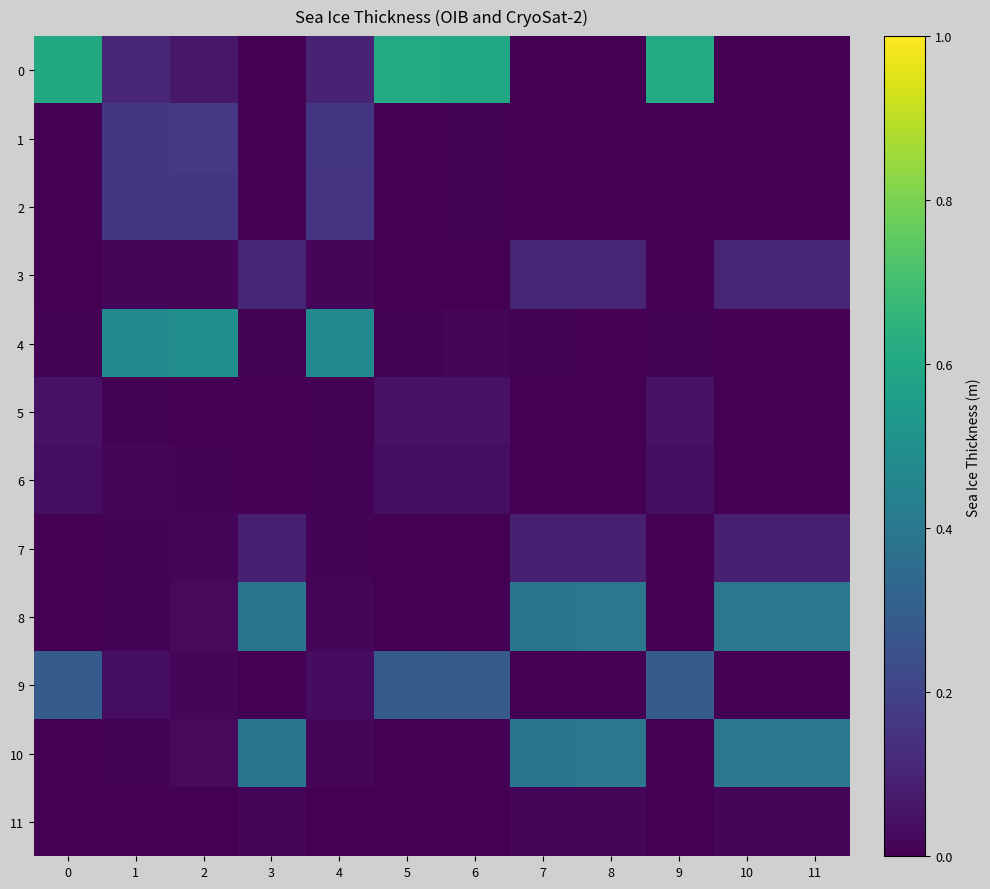

What is the difference between the highest and lowest values at 9?

0.6